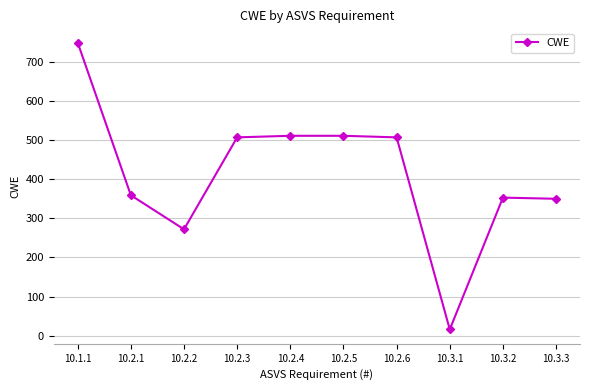

Between 10.2.3 and 10.2.1, which is larger?

10.2.3